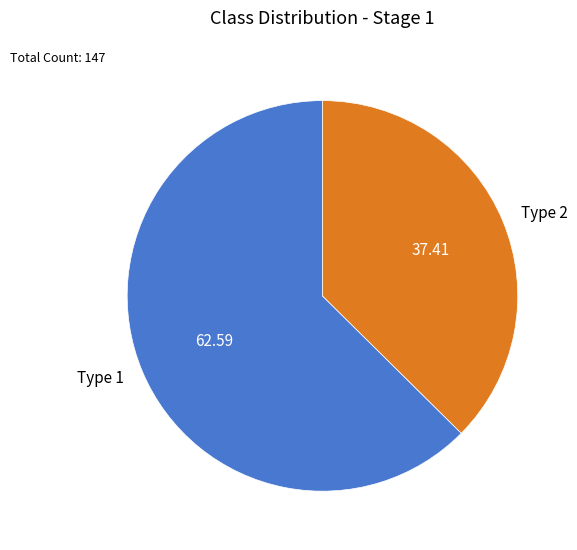

What is the majority slice?

Type 1